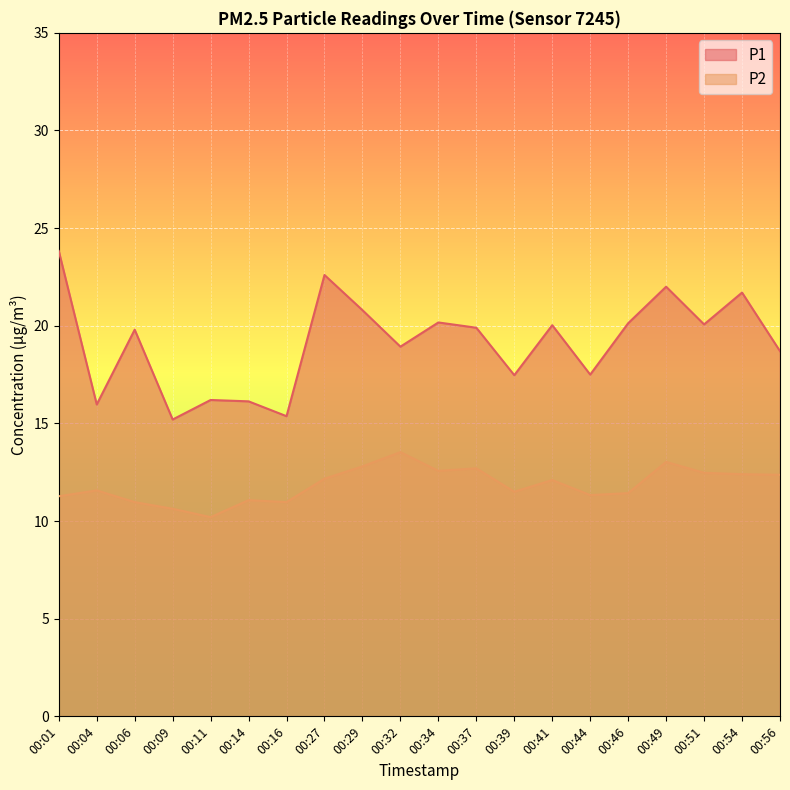

Reading right to left, transcribe all the data shown in this chart.

P1: 18.7	21.7	20.1	22.0	20.1	17.5	20.0	17.5	19.9	20.2	18.9	20.8	22.6	15.4	16.1	16.2	15.2	19.8	16.0	23.8
P2: 12.4	12.4	12.5	13.0	11.4	11.3	12.1	11.5	12.7	12.6	13.5	12.8	12.2	11.0	11.1	10.2	10.6	11.0	11.6	11.3